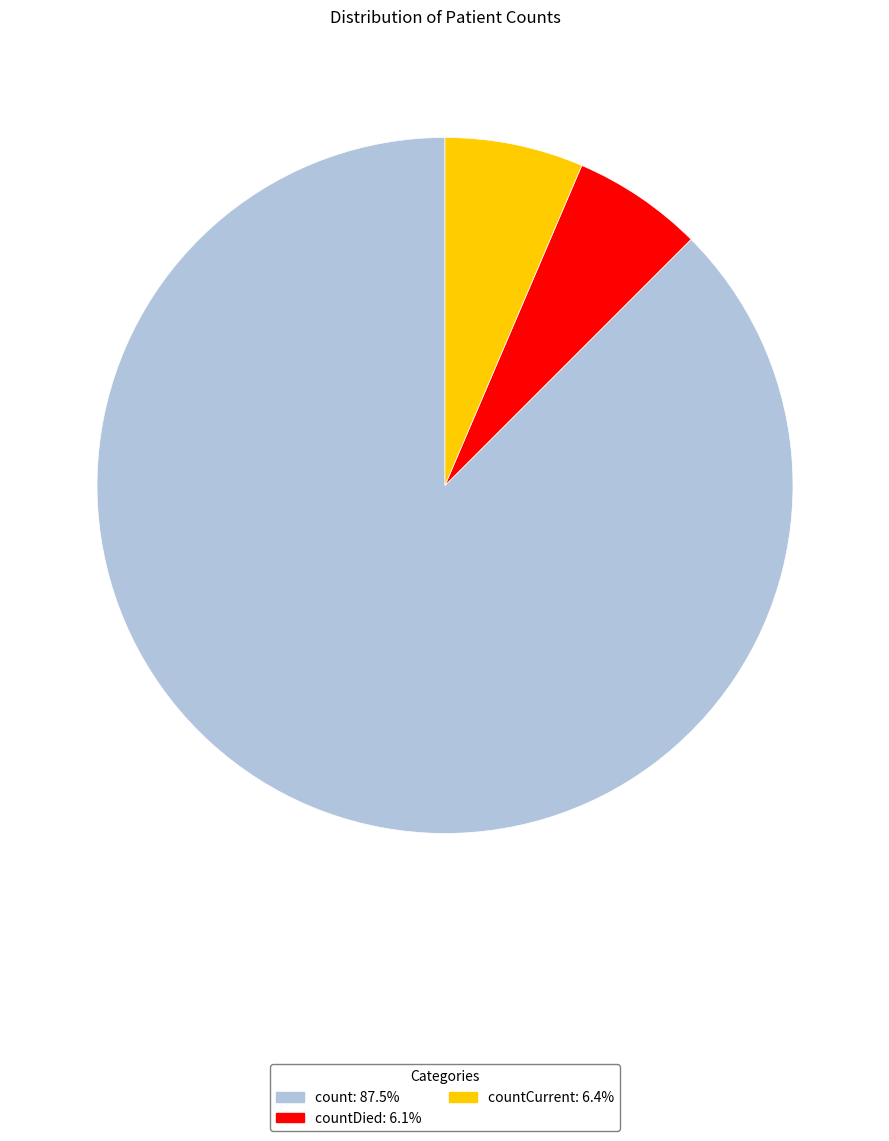

Is there any slice that represents more than half of the pie?

Yes